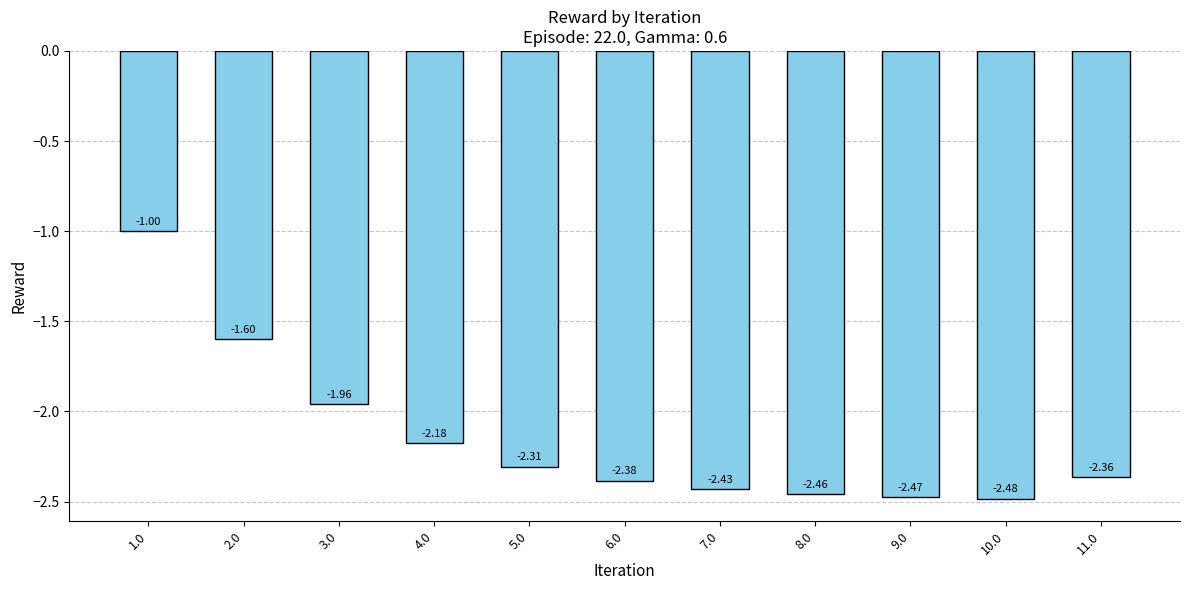

What is the sum of the values at 11.0 and 4.0?

-4.5